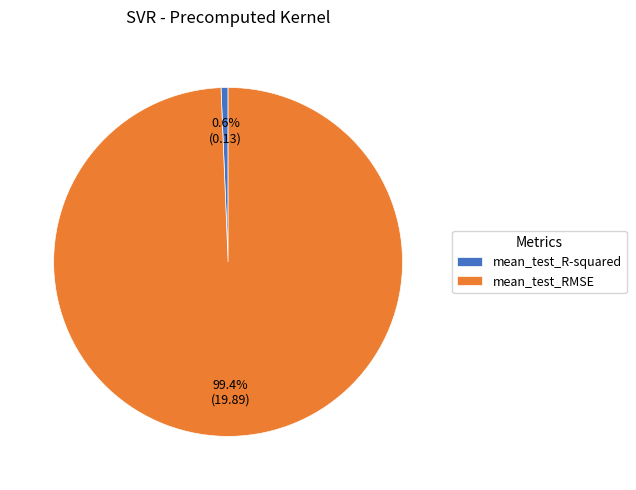

What percentage is NOT represented by mean_test_R-squared?

99.4%